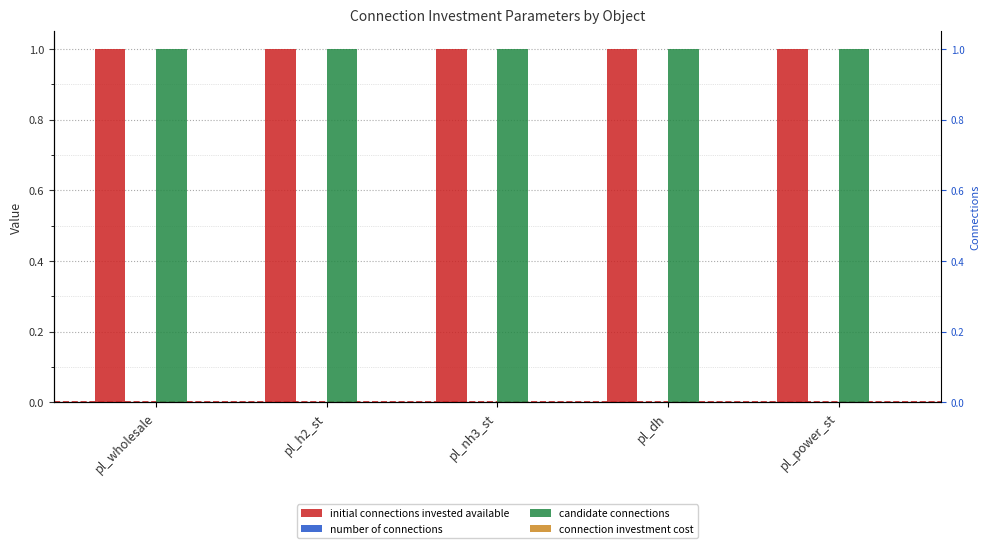

What is the spread (max minus min) of values at pl_dh?

1